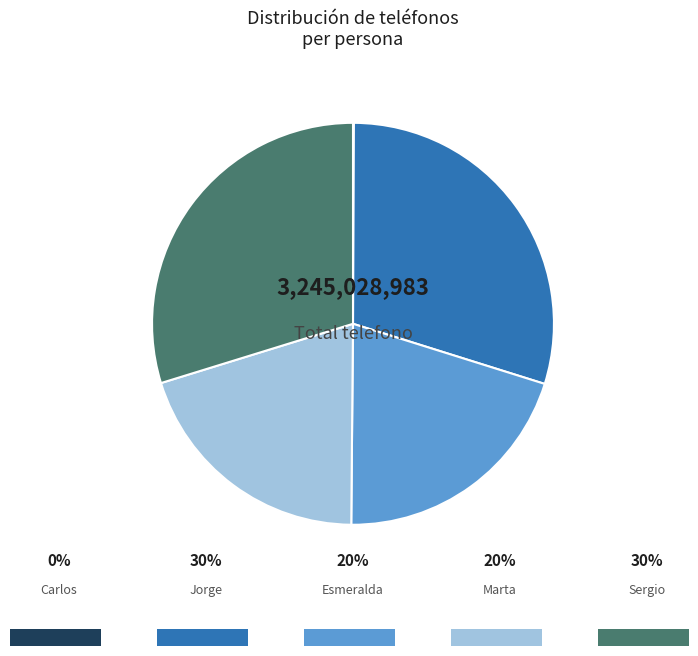

Does any single category account for the majority?

No